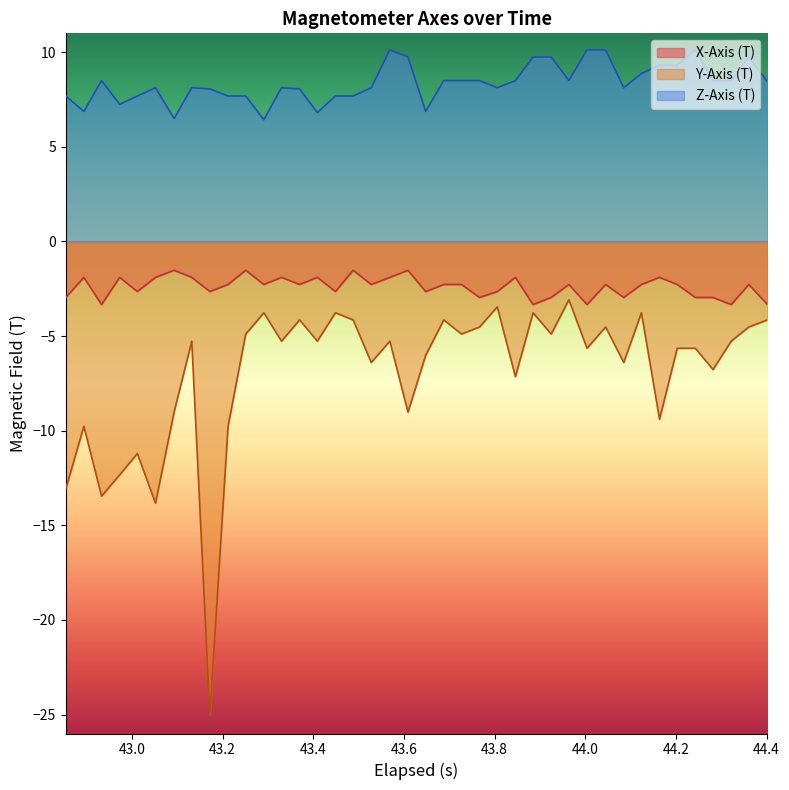

What is the highest value of the X-Axis (T) series?

-1.5